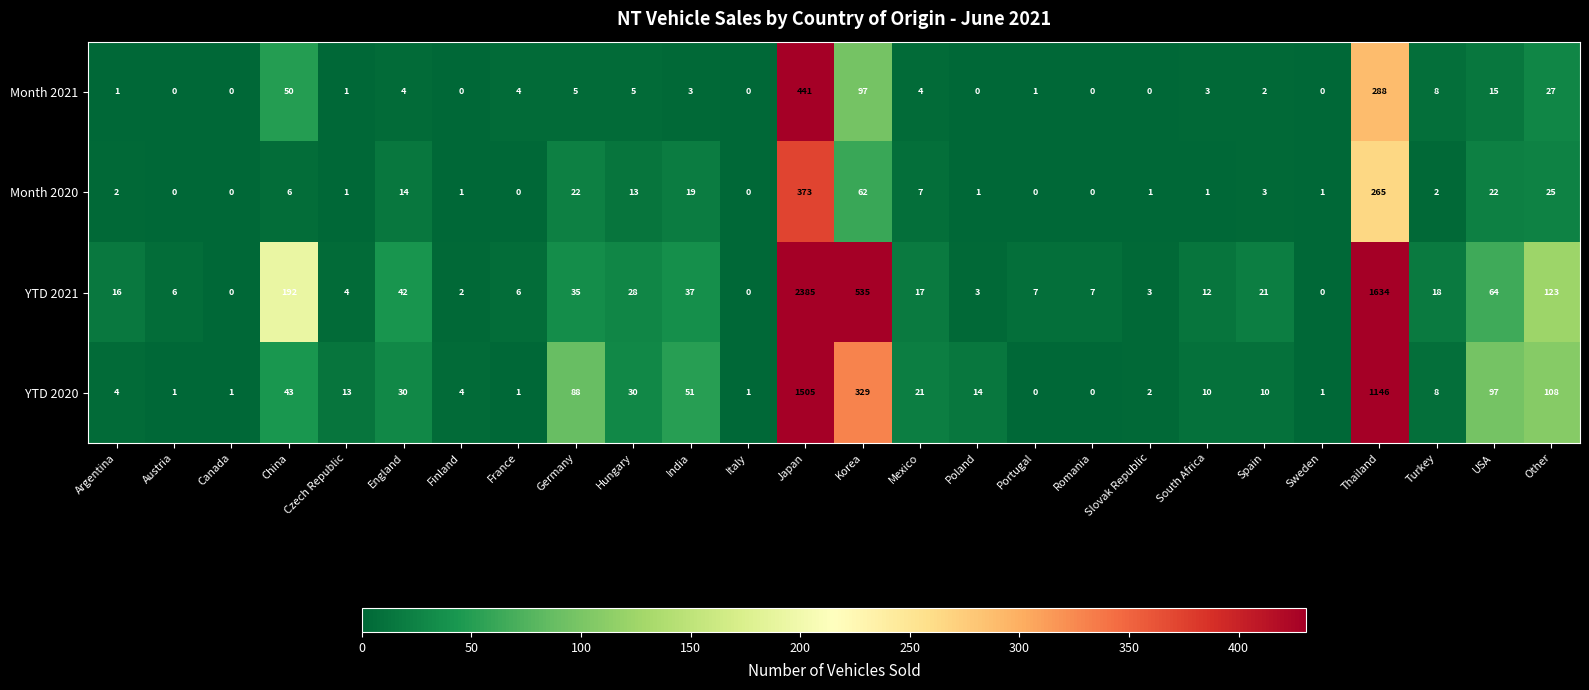

What is the maximum value for YTD 2021?

2385